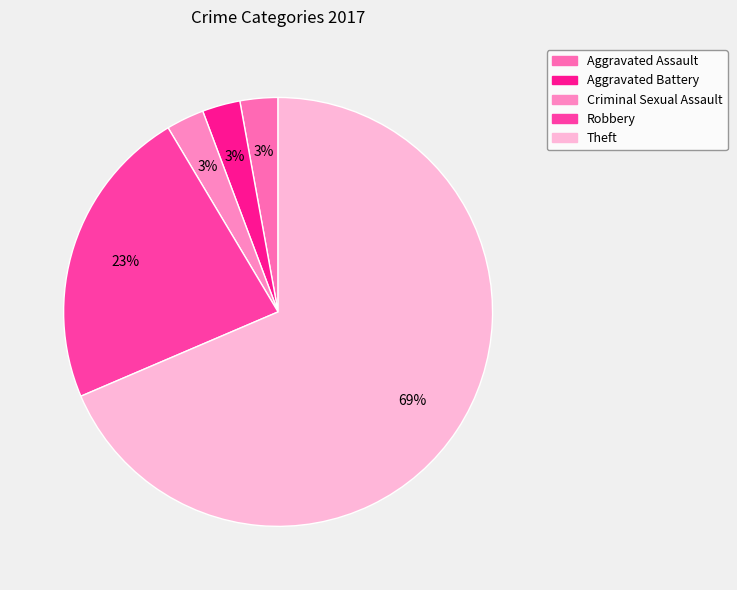

To the nearest percent, what is the combined percentage of Aggravated Battery and Criminal Sexual Assault?

6%